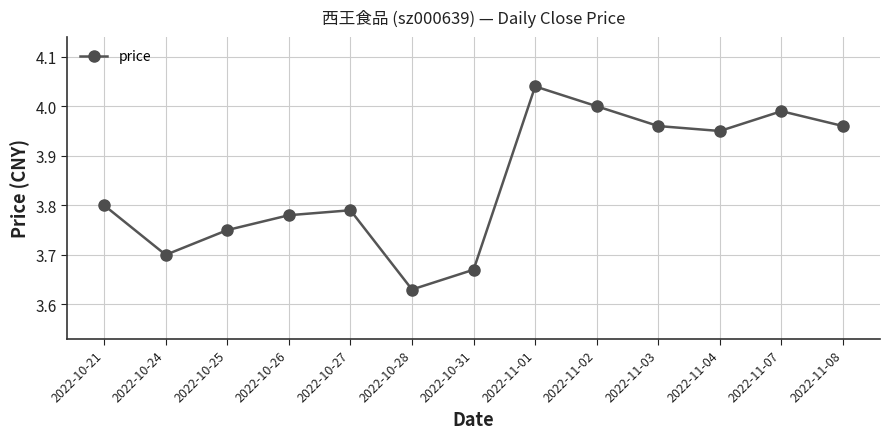

What is the difference between the second highest and minimum values?

0.4